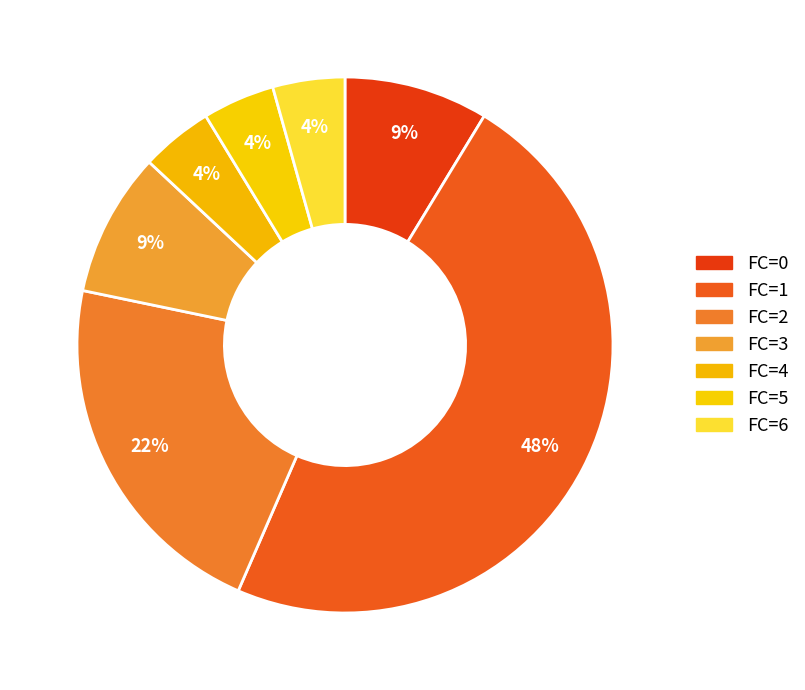

What is the largest slice in the pie chart?

1